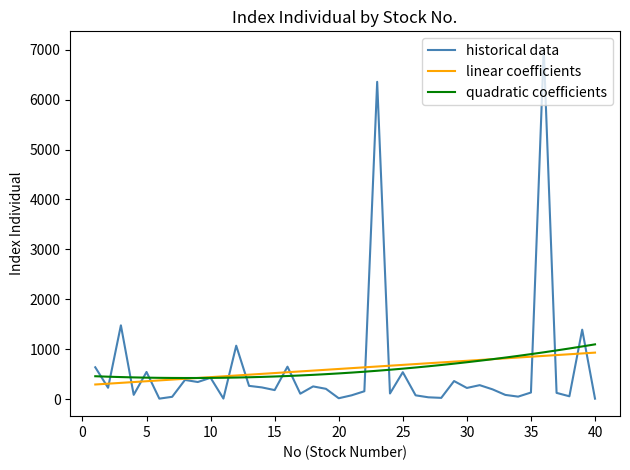

What is the lowest value of the linear coefficients series?

292.9